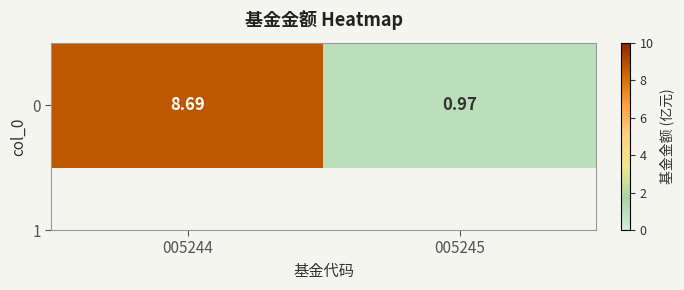

What is the difference between the maximum and minimum values?

7.7